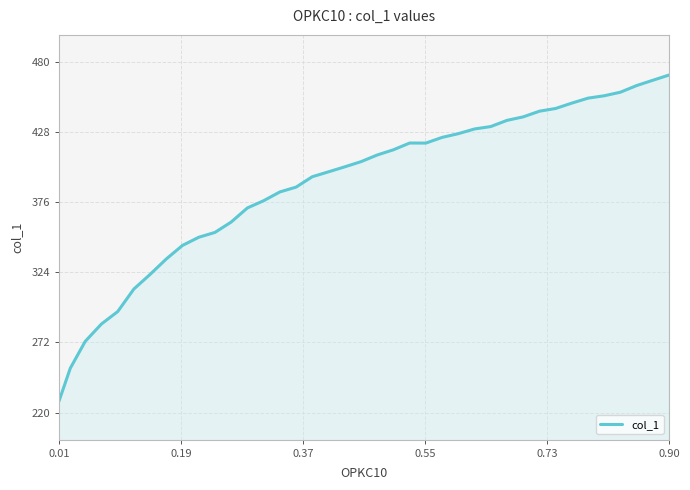

What is the maximum value shown in the chart?

470.3